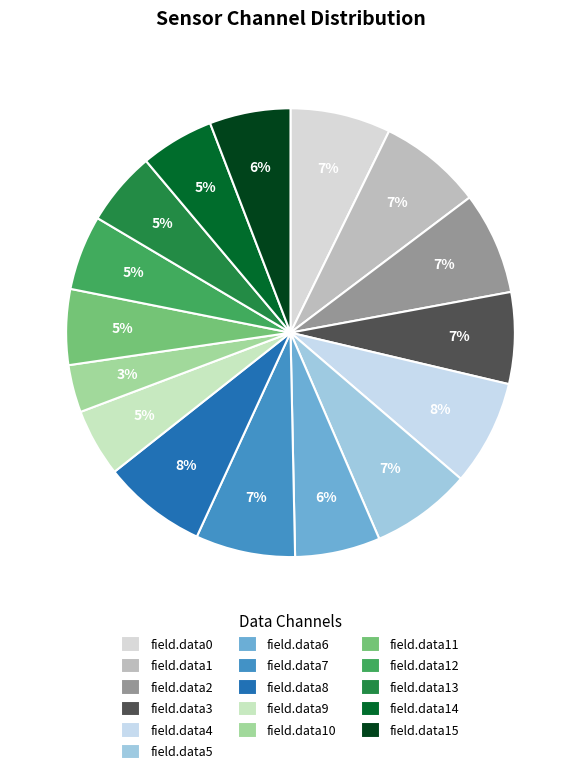

How many segments does this pie chart have?

16